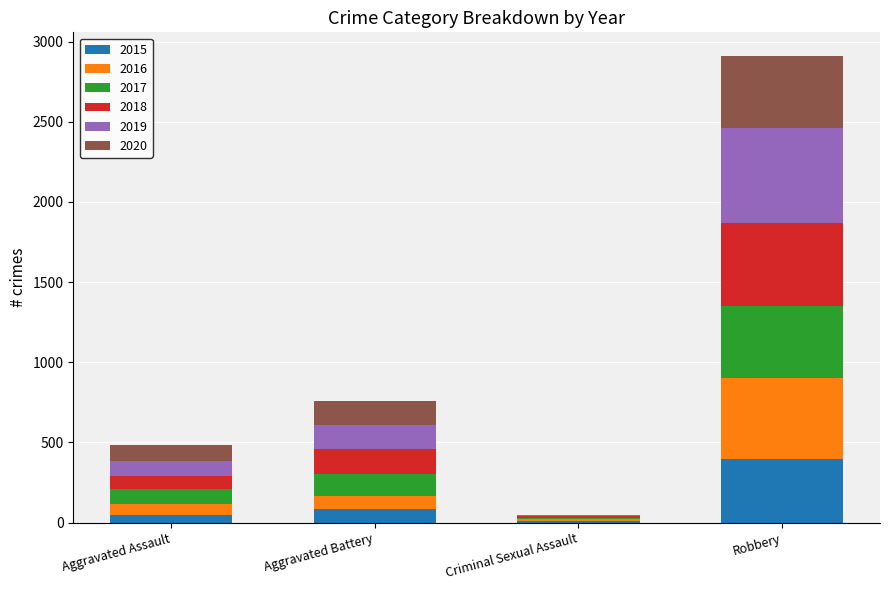

How many categories are shown in the chart?

4